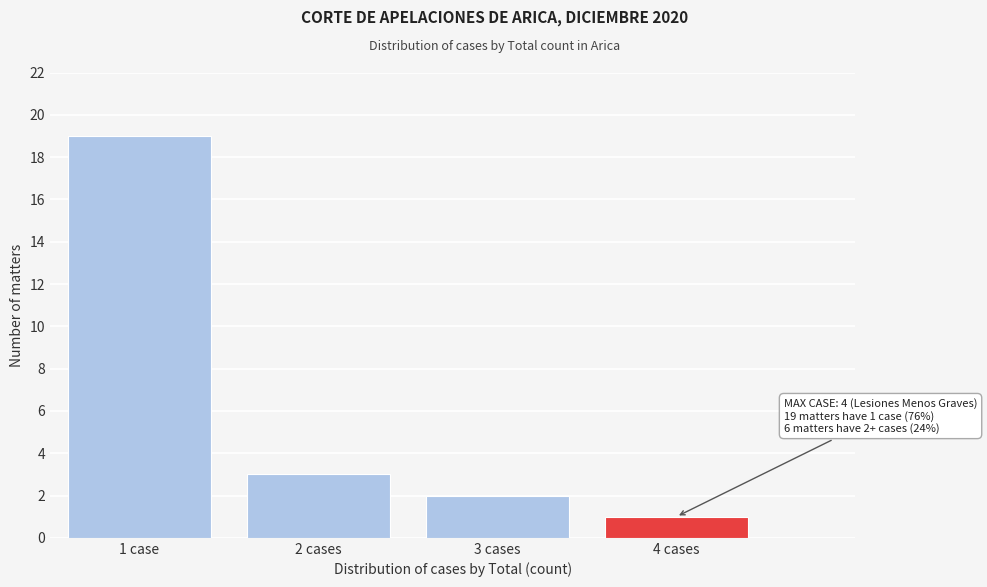

Reading left to right, what are all the values shown in this chart?

19	3	2	1